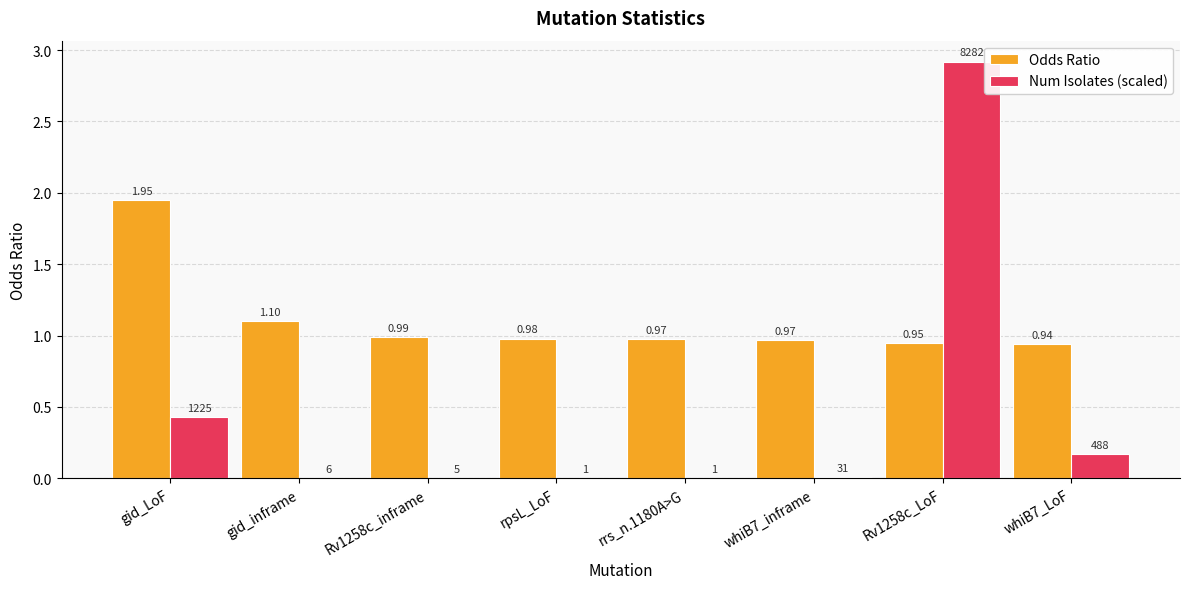

At which label is Num Isolates (scaled) closest to 1?

gid_LoF